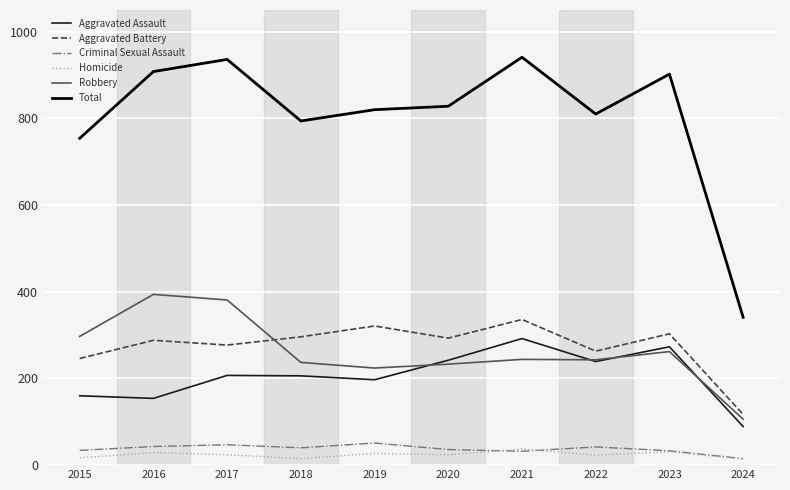

Is the value of Robbery at 2024 greater than the value of Aggravated Assault at 2016?

No